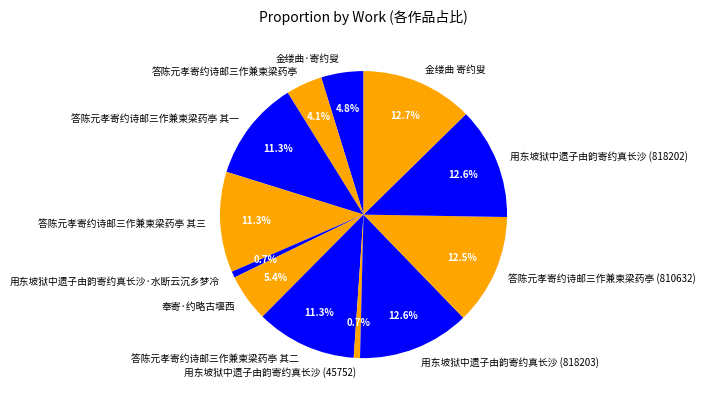

Between 答陈元孝寄约诗邮三作兼柬梁药亭 其一 and 答陈元孝寄约诗邮三作兼柬梁药亭, which is larger?

答陈元孝寄约诗邮三作兼柬梁药亭 其一